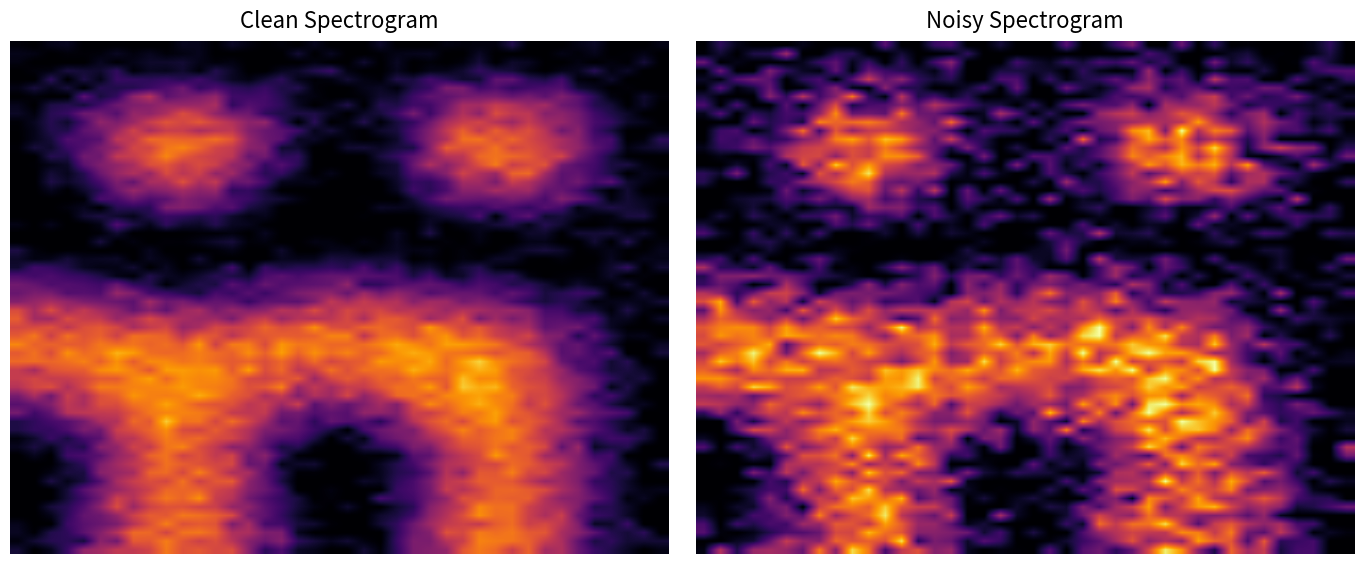

At how many categories does at least one series exceed 0?

5